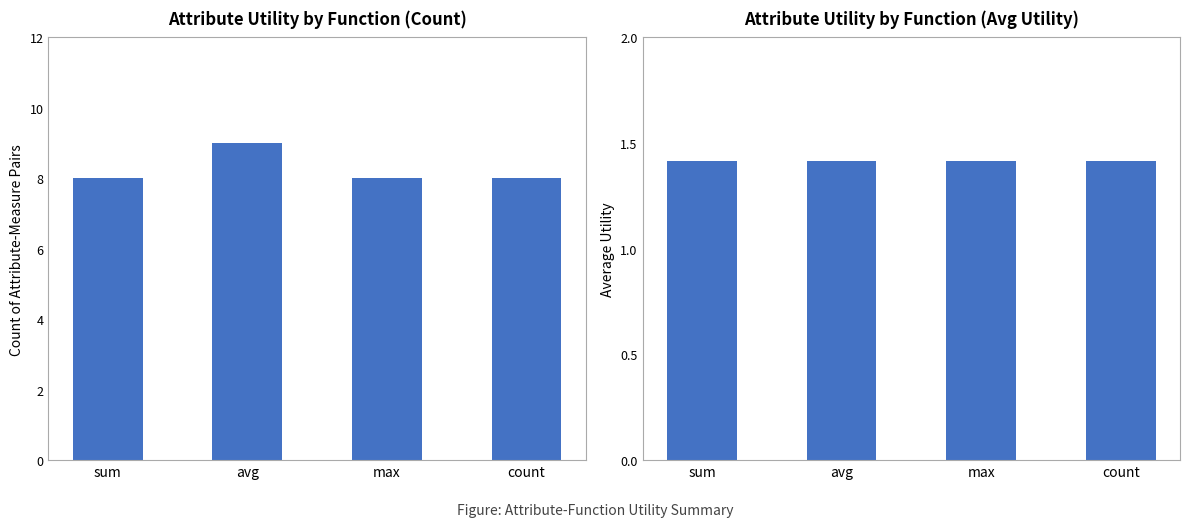

What is the difference between the highest and lowest values at count?

6.6